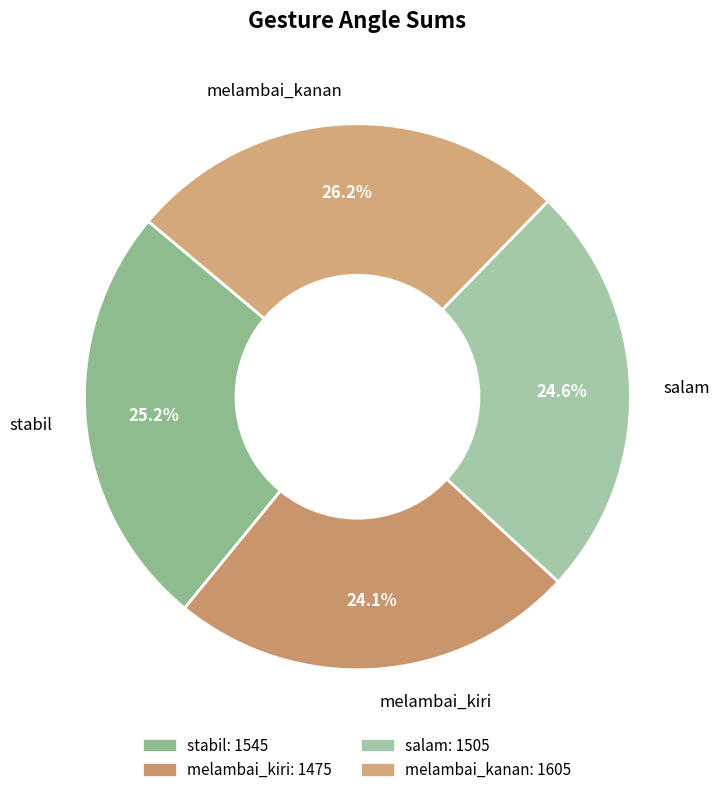

Which category has the biggest portion of the pie?

melambai_kanan